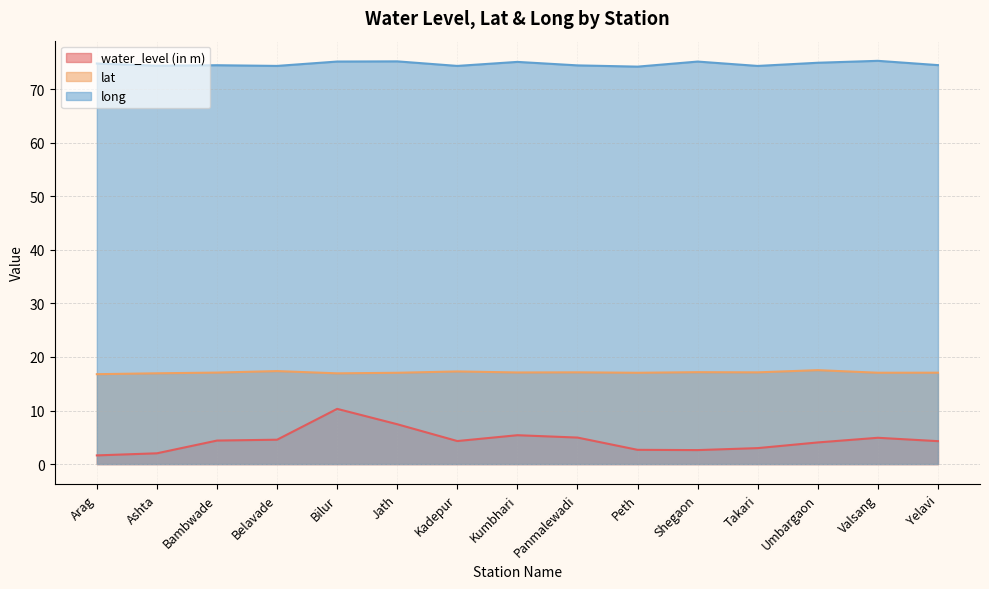

Is the value of long at Bilur greater than the value of lat at Bilur?

Yes